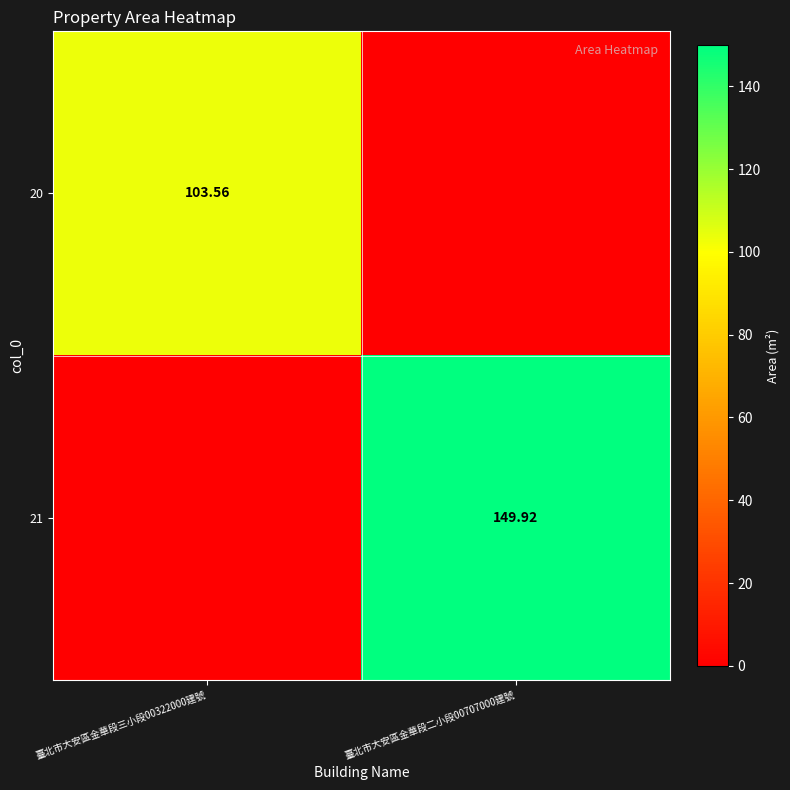

Which label corresponds to the largest value in the chart?

臺北市大安區金華段二小段00707000建號